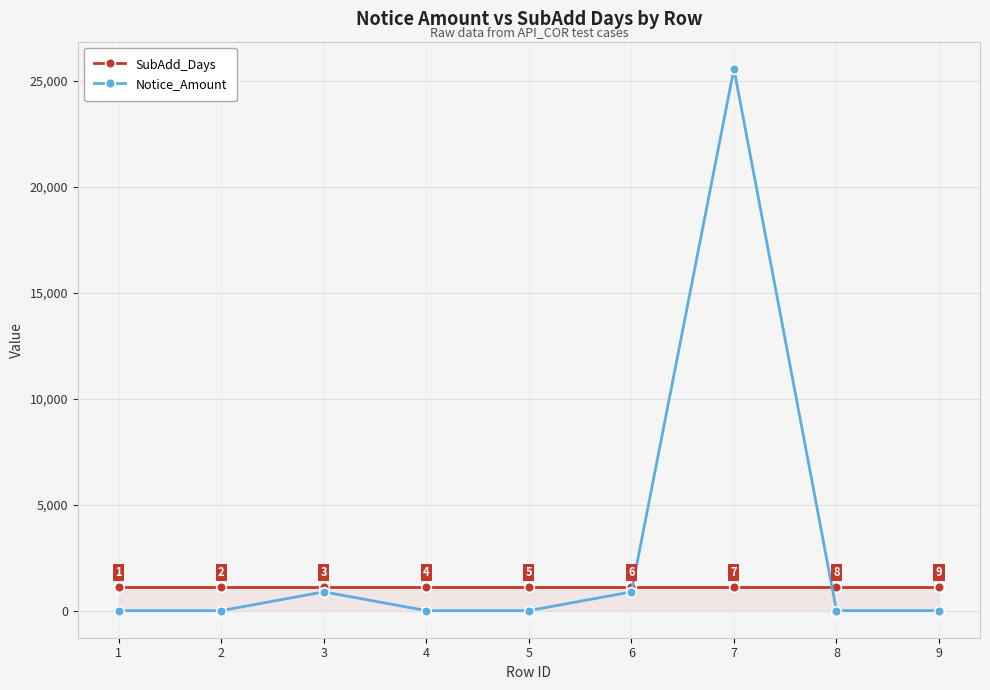

Which series has the largest total across all categories?

Notice_Amount